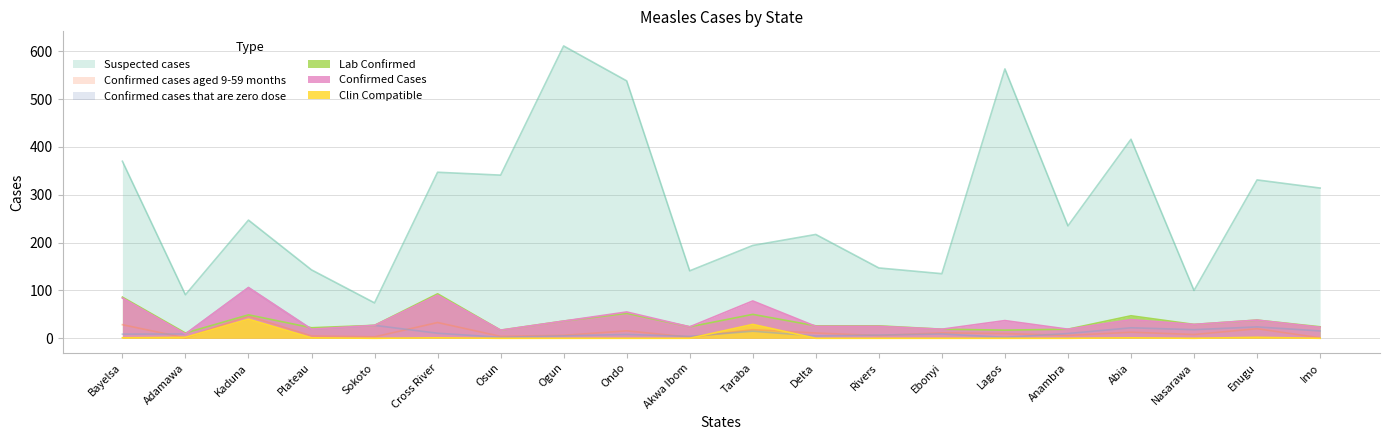

Which series changed the most between Kaduna and Ogun?

Suspected cases